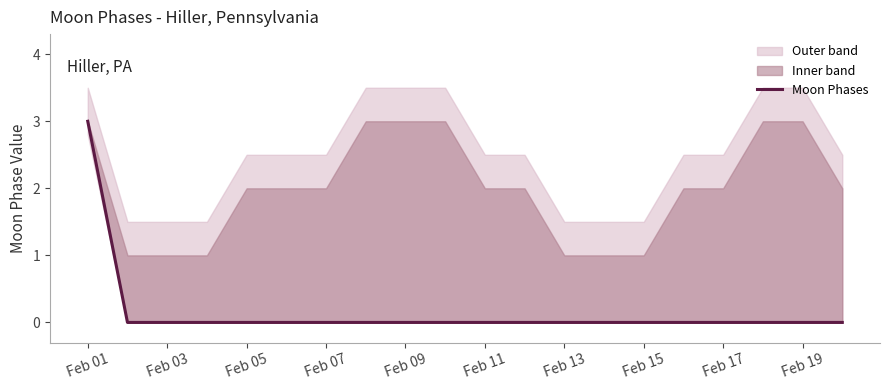

Count the number of categories in the chart.

20